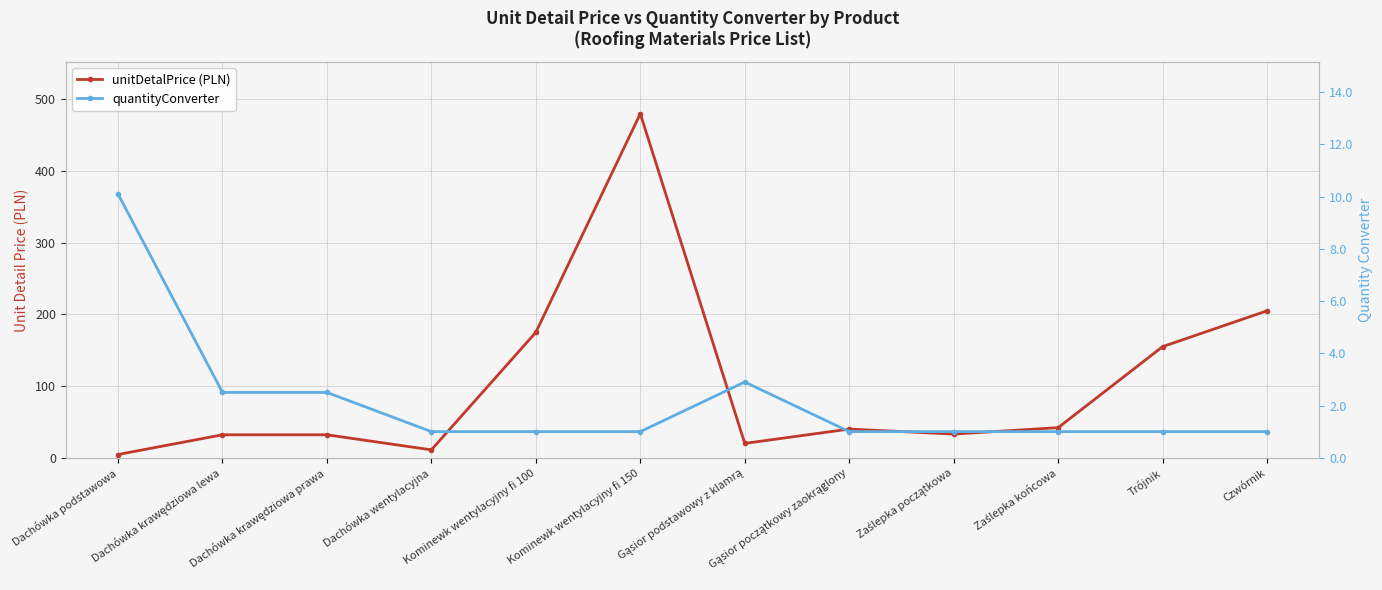

What position from the left is Czwórnik?

12